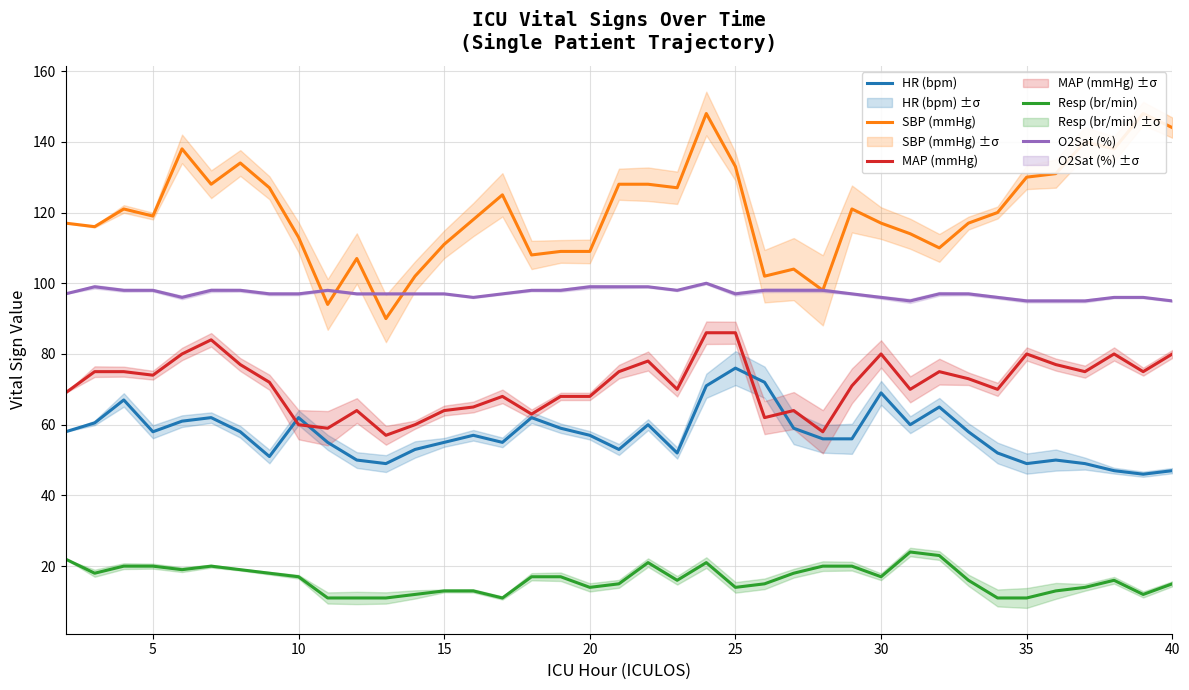

The Resp (br/min) series shows 14.0 at 25. True or false?

True